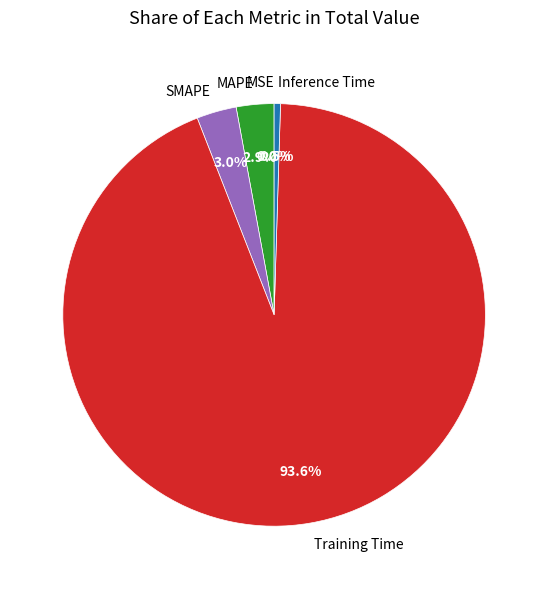

To the nearest percent, what portion does Training Time represent?

94%